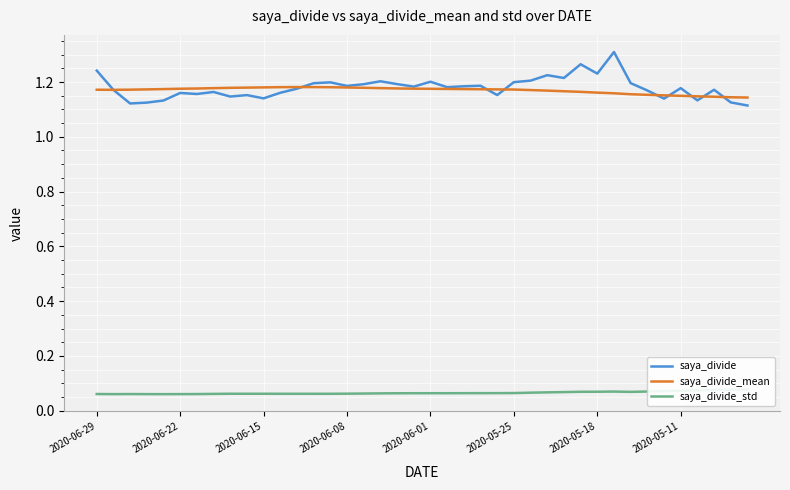

What is the highest value of the saya_divide_mean series?

1.2